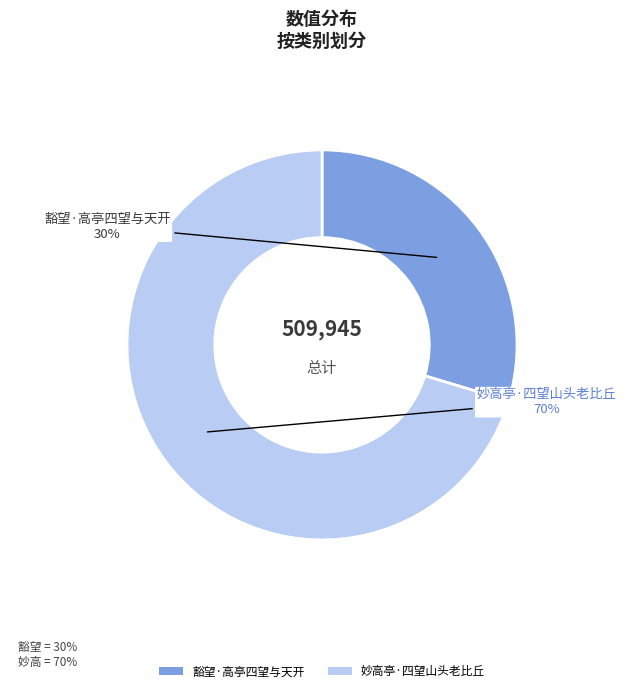

Approximately how many times larger is the value at 豁望·高亭四望与天开 compared to 妙高亭·四望山头老比丘?

0.4